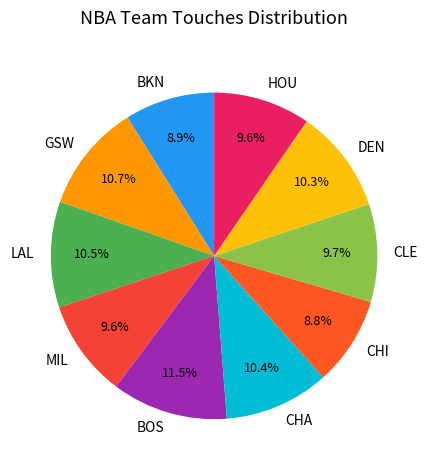

Count the number of slices in the pie.

10